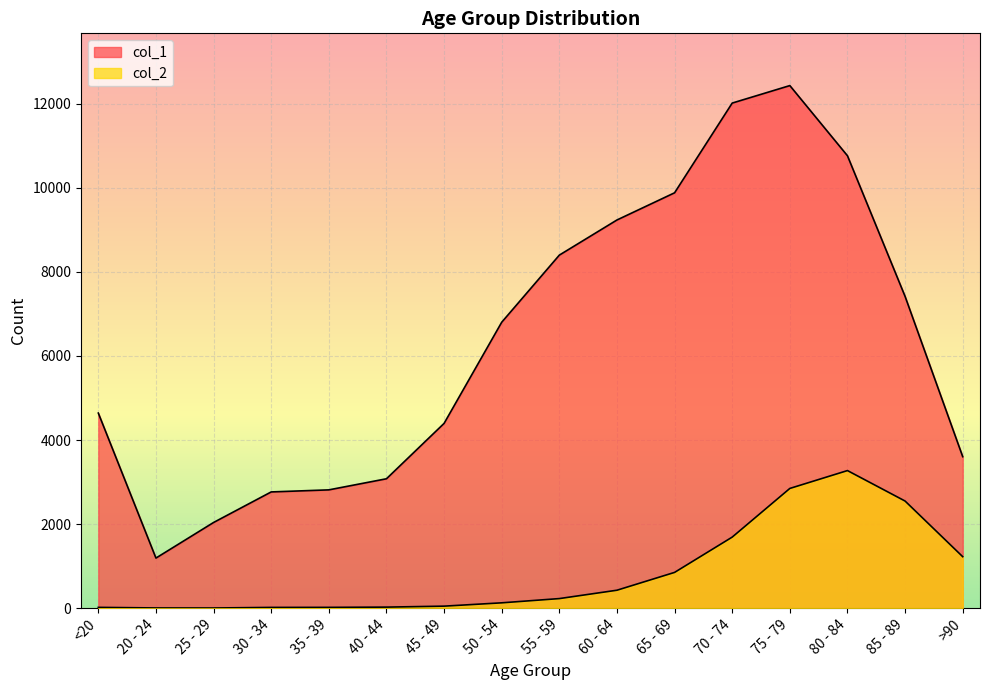

What are all the series names shown in the legend?

col_1, col_2